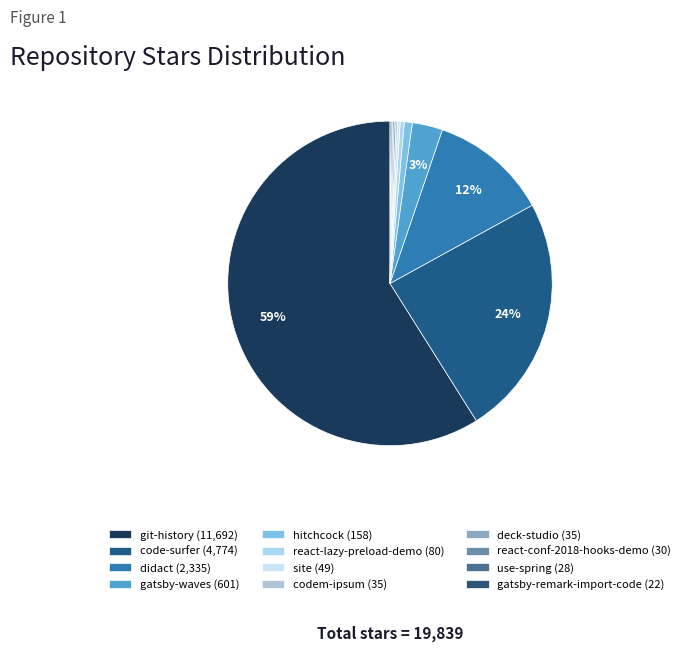

To the nearest percent, what is the average slice percentage?

8%